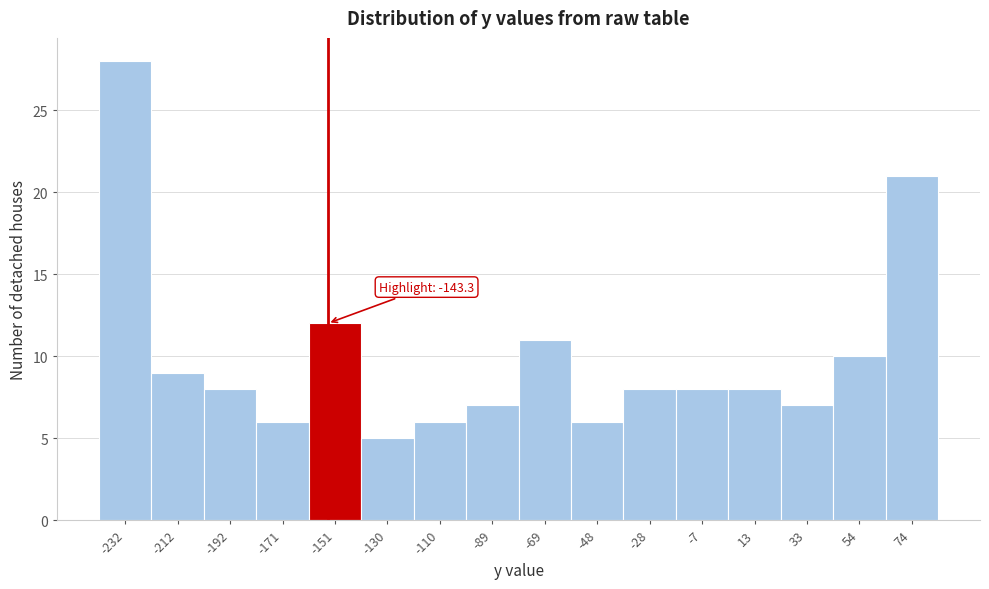

Reading left to right, list all the values displayed in this chart.

-232=28	-212=9	-192=8	-171=6	-151=12	-130=5	-110=6	-89=7	-69=11	-48=6	-28=8	-7=8	13=8	33=7	54=10	74=21